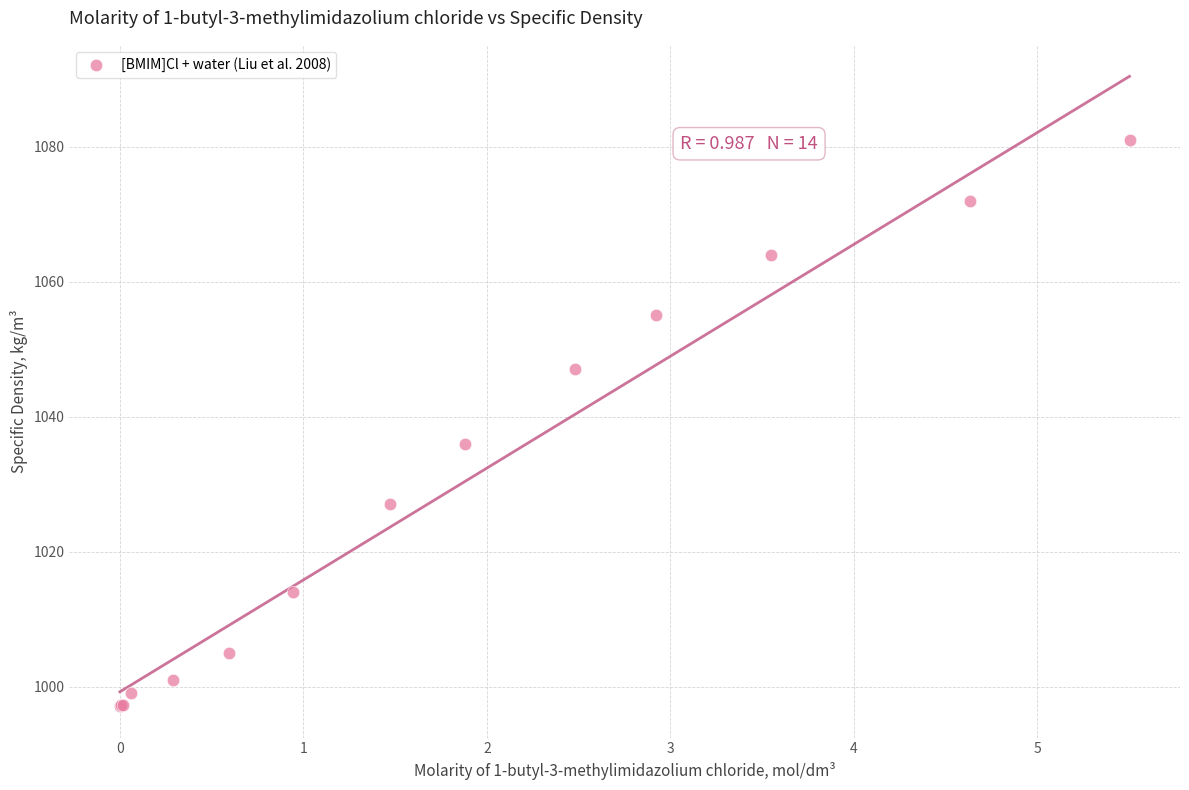

What Y value in the scatter plot is closest to 1039?

1036.0